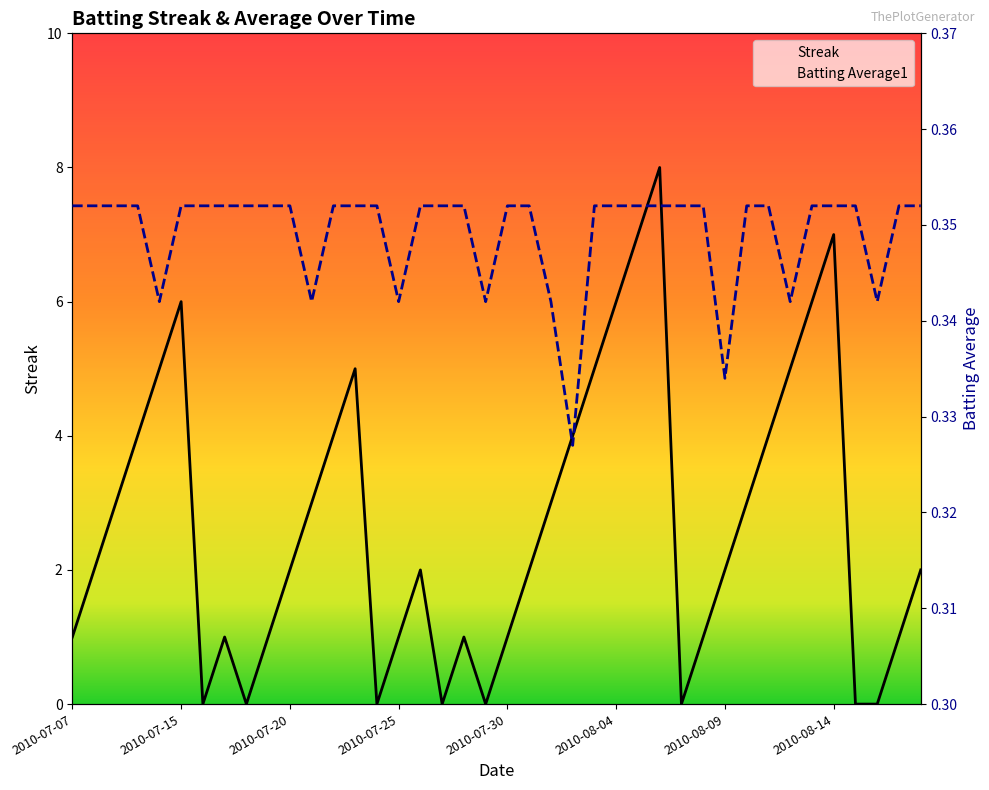

The value of Streak at 2010-07-22 is 4.0. True or false?

True